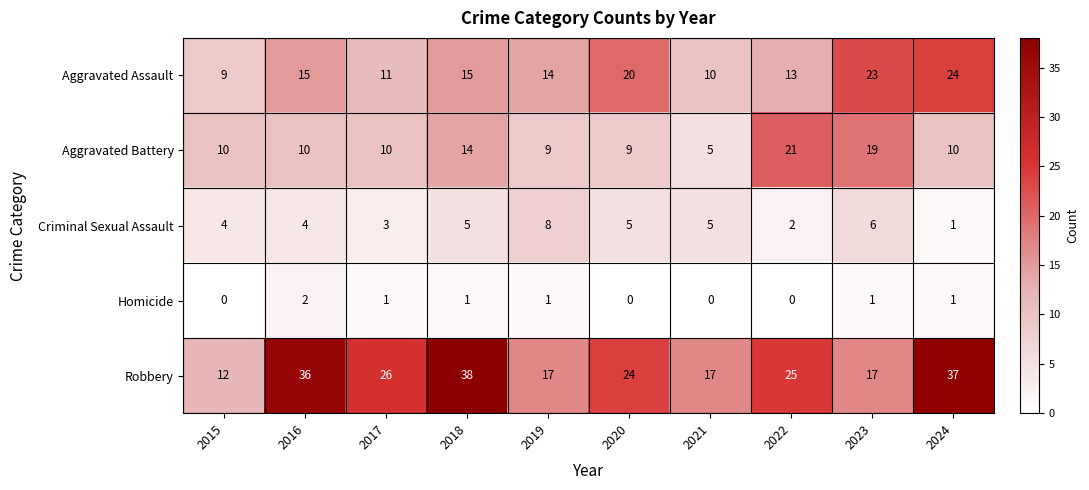

True or false: Aggravated Battery has a value of 6 at 2019.

False